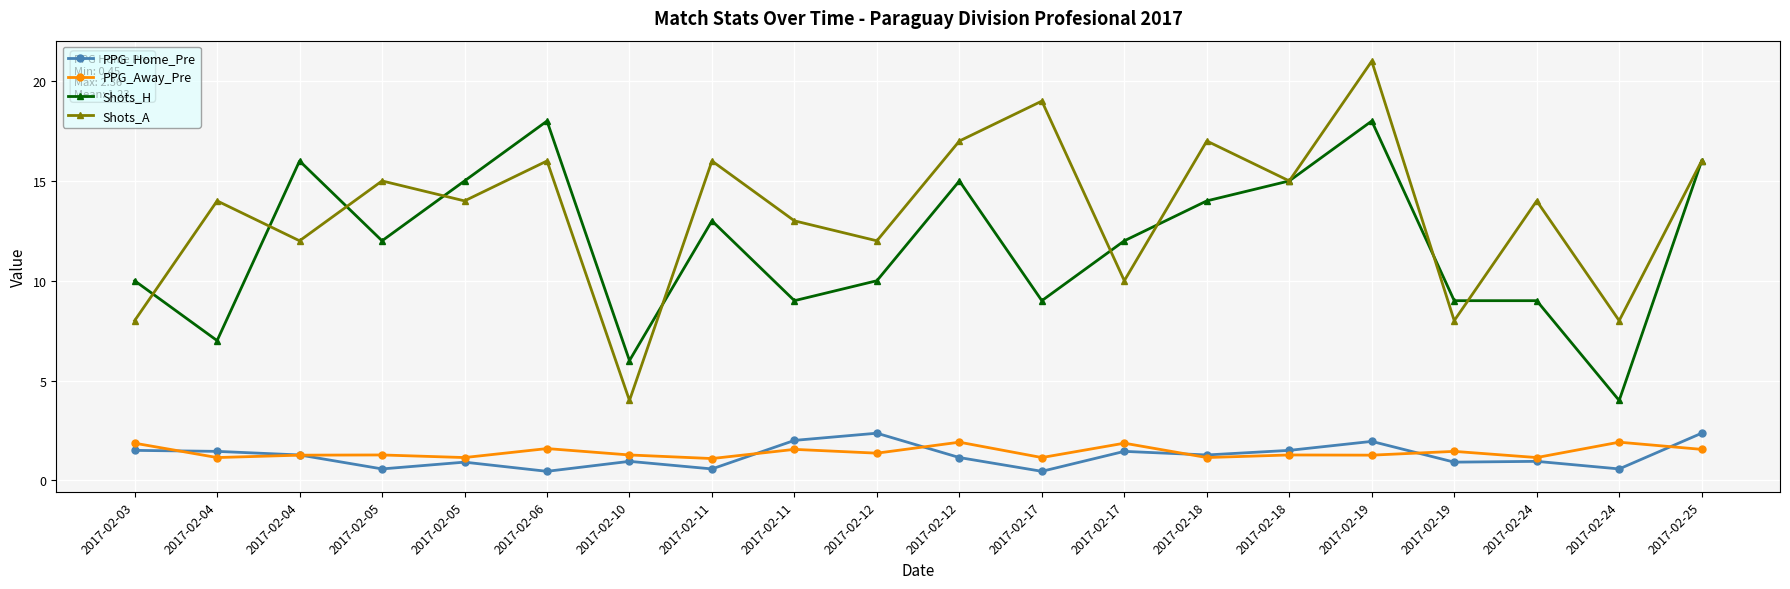

What is the difference between the Shots_H values at 2017-02-18 and 2017-02-24?

10.0